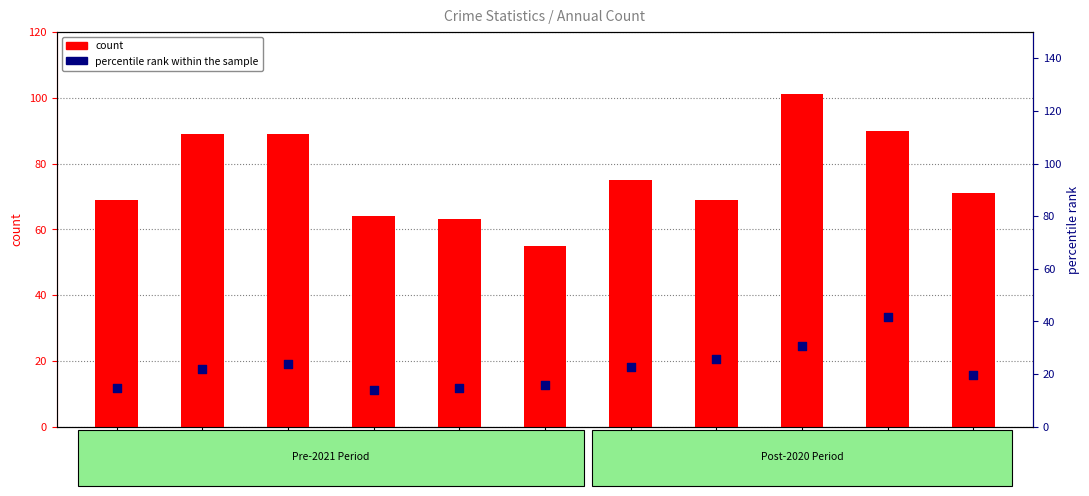

At how many categories does at least one series exceed 70?

6